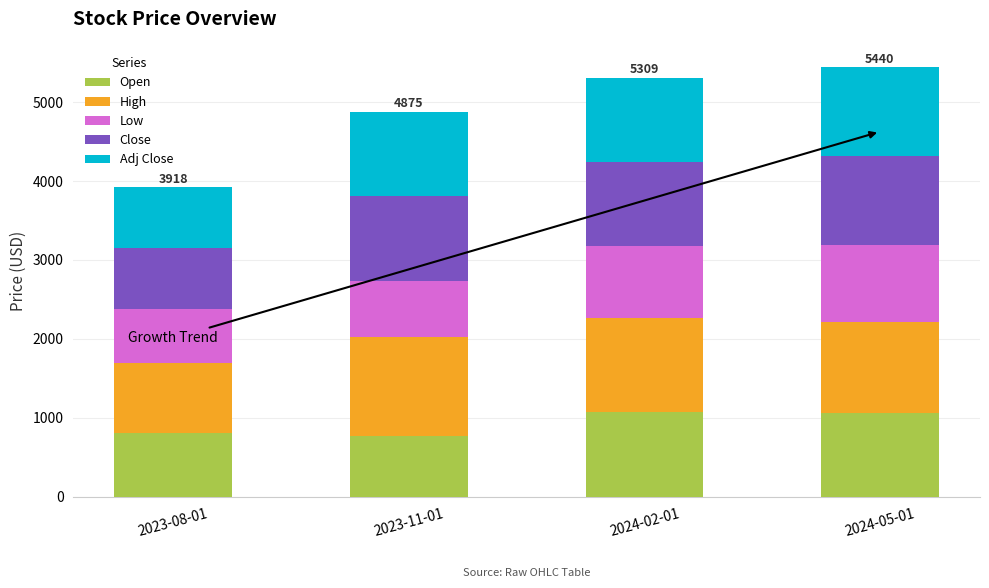

What is the minimum value for Open?

769.8